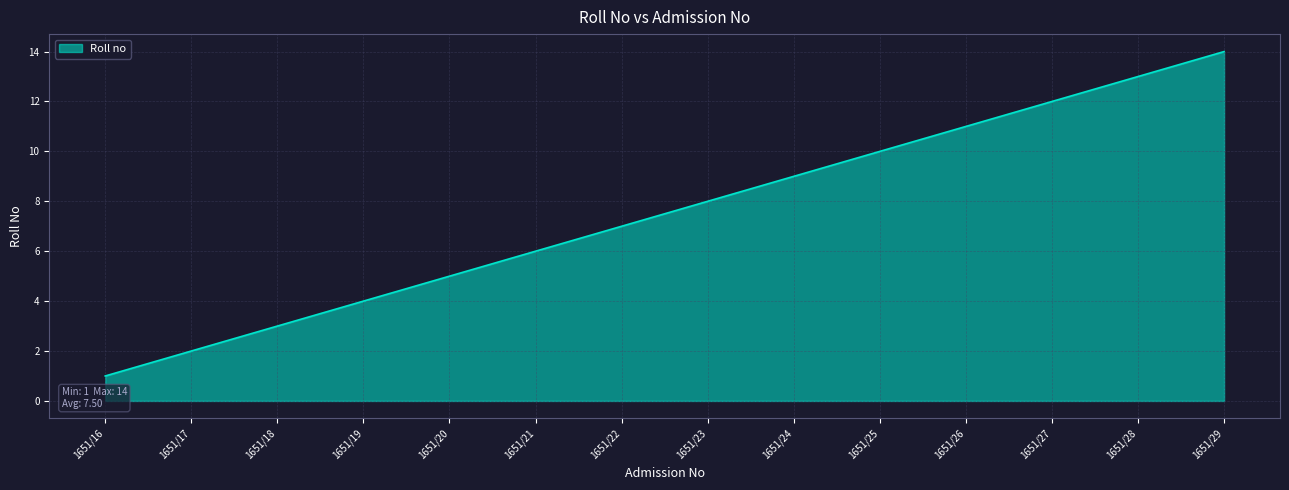

The chart shows a value of 12 at 1651/24. True or false?

False